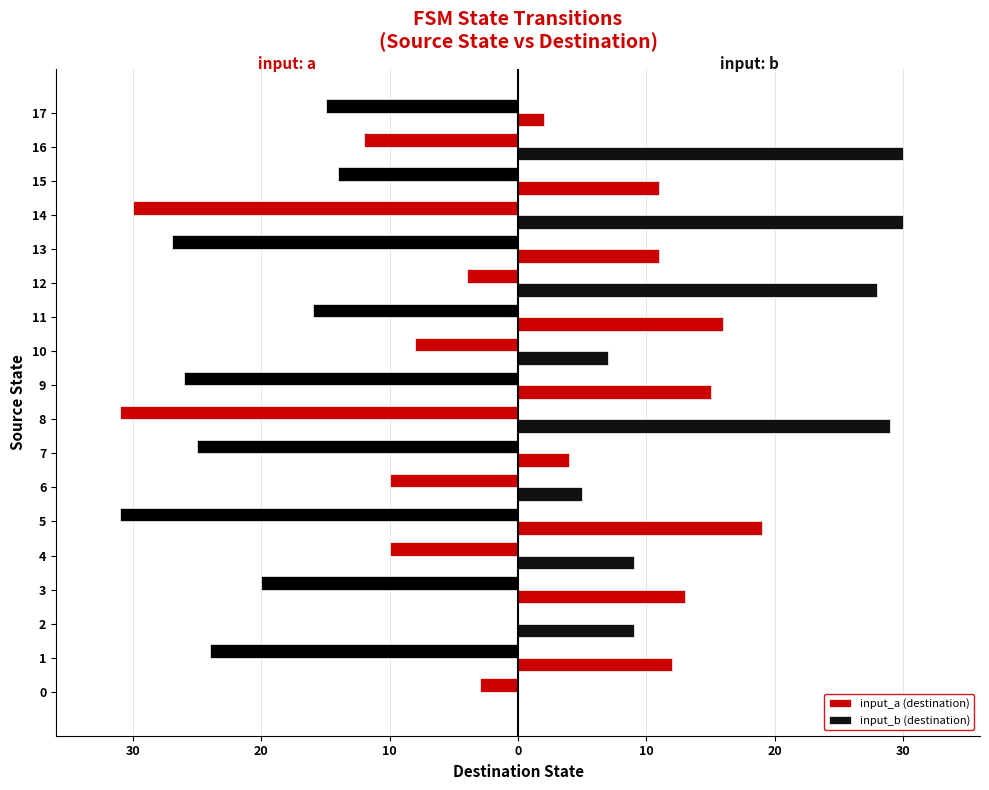

What is the difference between the highest and lowest values at 16?

42